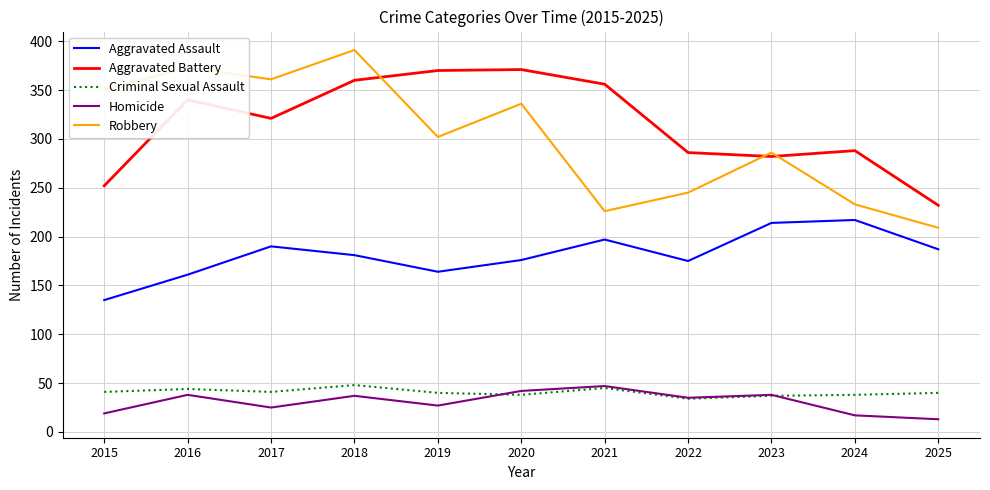

What is the difference between the Aggravated Battery values at 2020 and 2023?

89